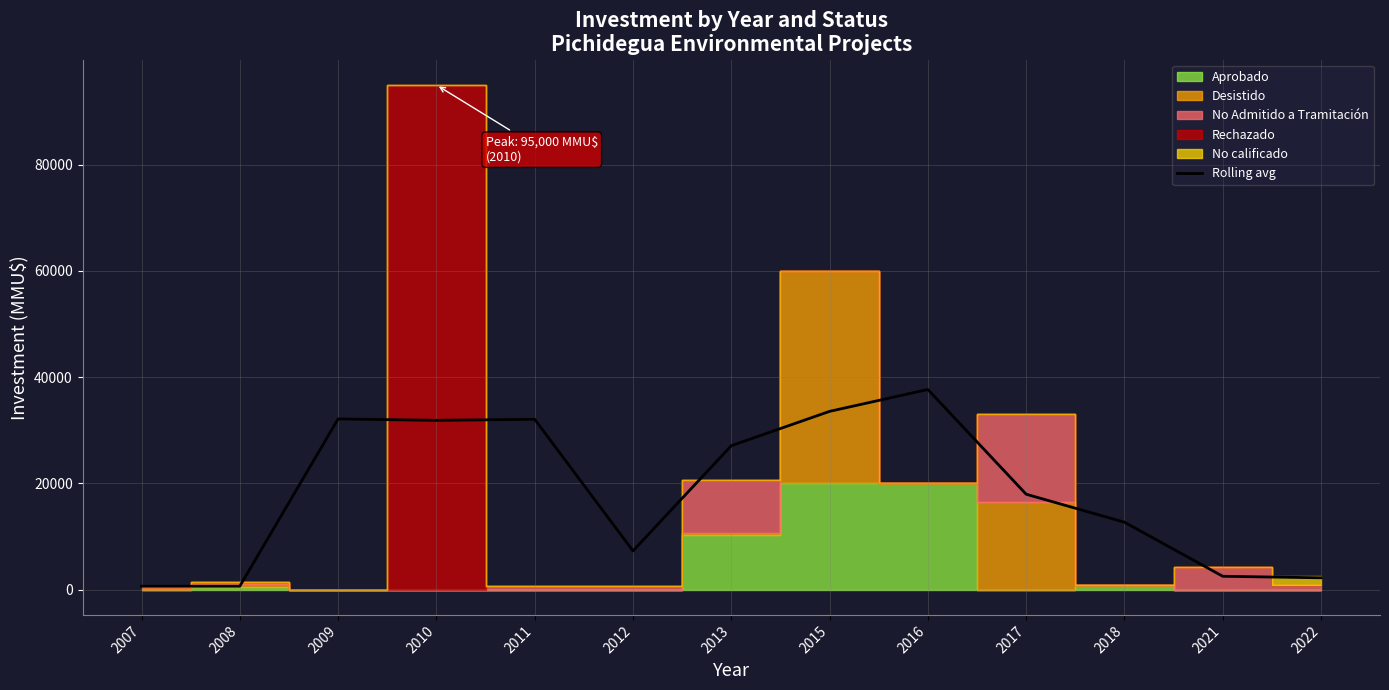

The value of Rolling avg at 2010 is 46208.8. True or false?

False